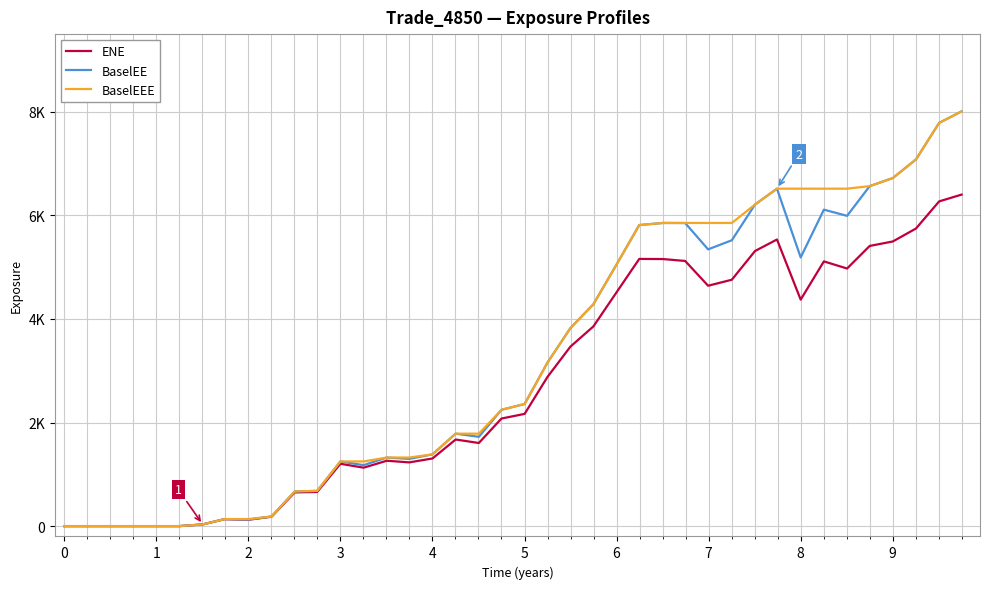

List the series in order of their peak value, highest first.

BaselEE, BaselEEE, ENE